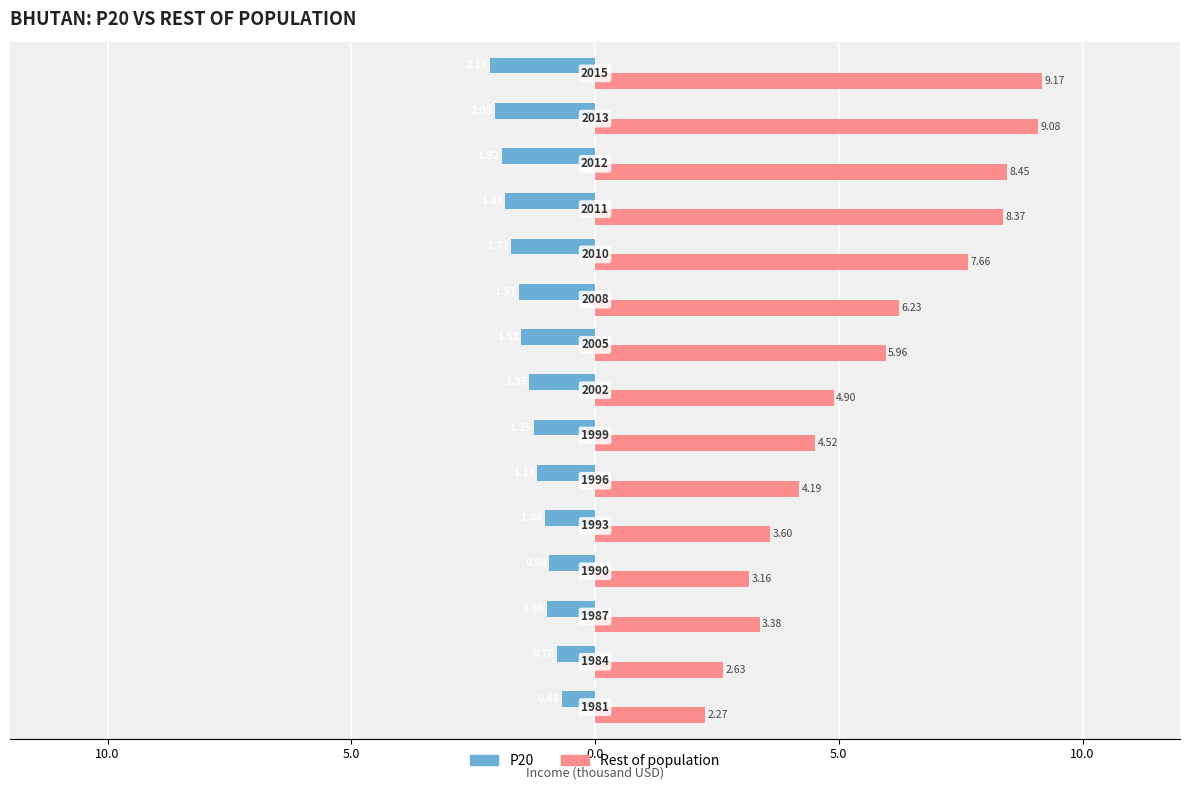

What are all the series names shown in the legend?

P20, Rest of population